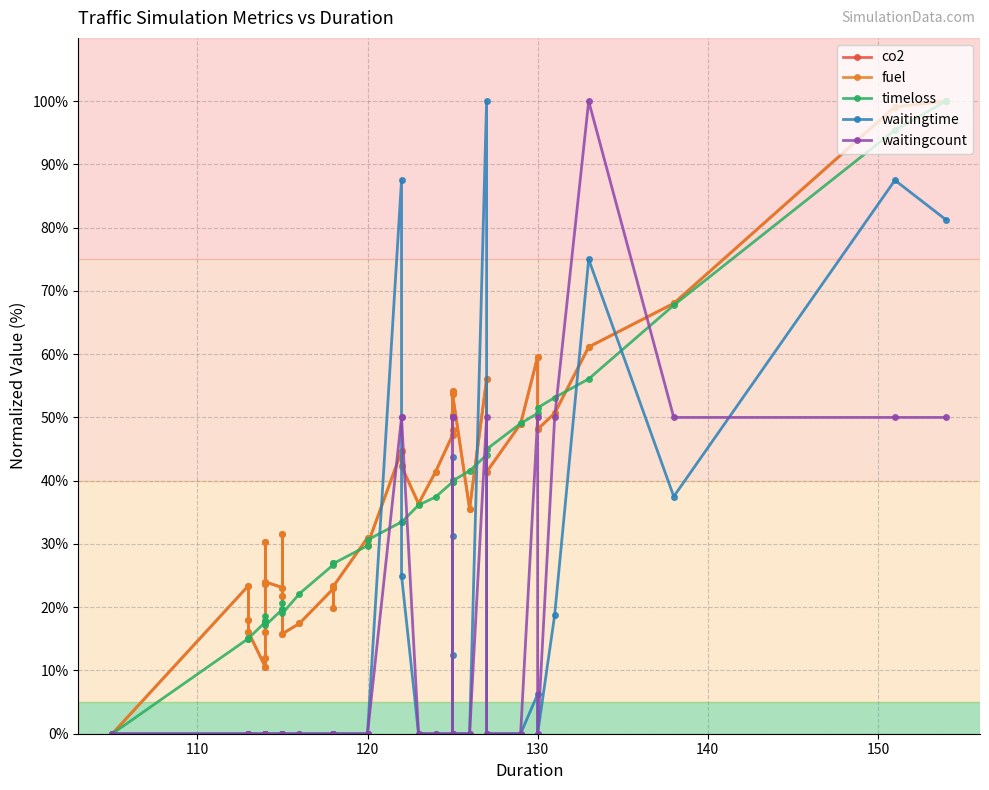

True or false: fuel has more than 1 points higher than both neighbors.

True